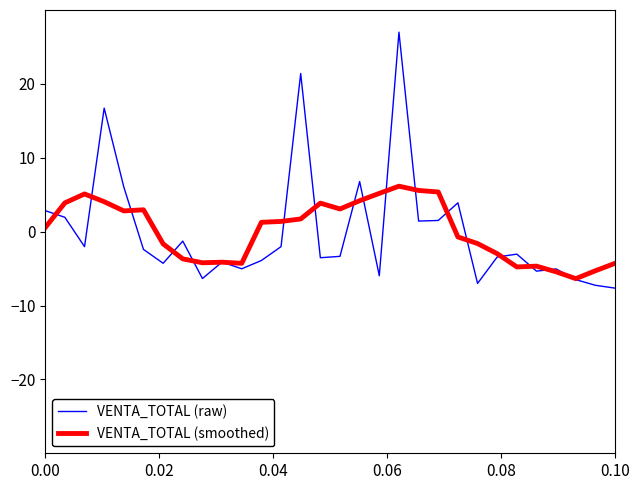

Which series has the widest spread of values?

VENTA_TOTAL (raw)